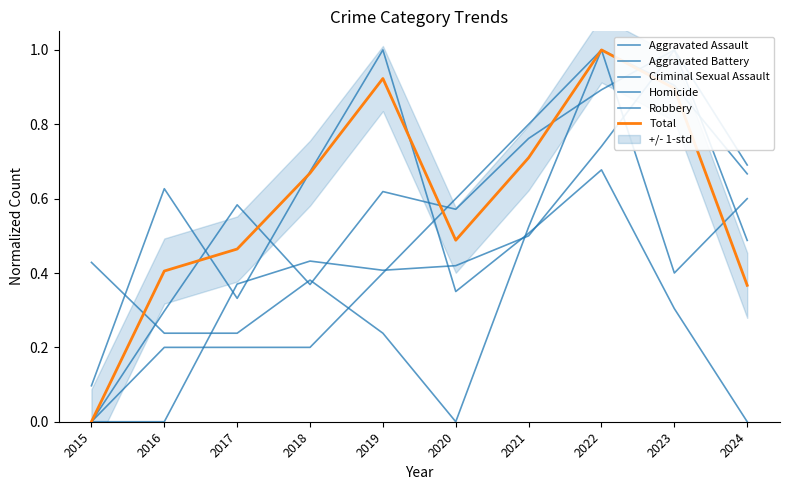

Is the value of Total at 2017 greater than the value of Aggravated Assault at 2024?

No